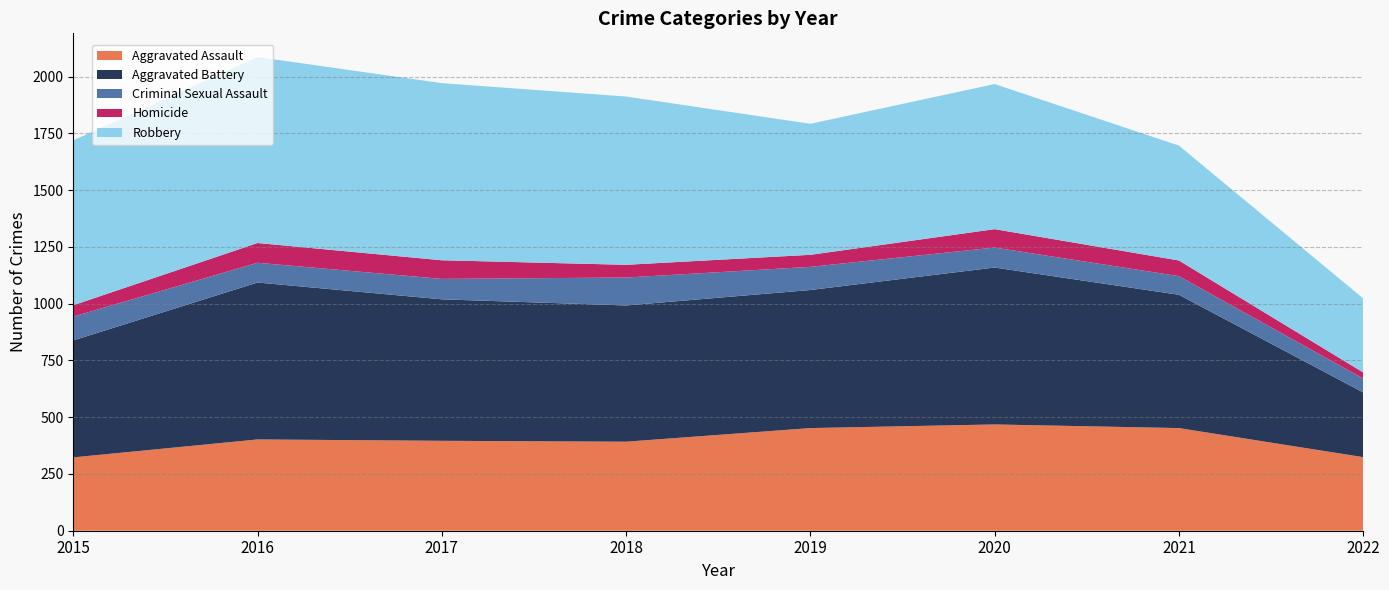

Reading left to right, extract all data points from this chart.

Aggravated Assault: 323	402	396	392	452	468	452	324
Aggravated Battery: 515	691	623	600	608	691	587	285
Criminal Sexual Assault: 105	87	90	123	102	88	82	61
Homicide: 50	87	82	56	53	81	69	27
Robbery: 726	819	780	741	577	639	506	326